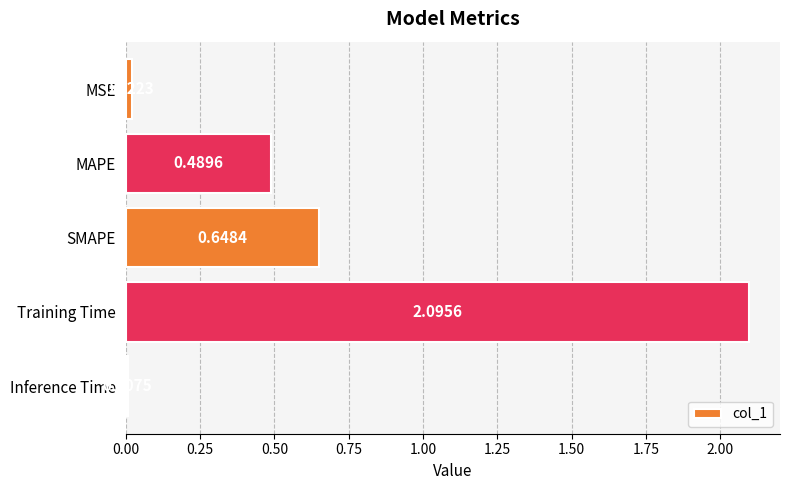

Which label corresponds to the largest value in the chart?

Training Time